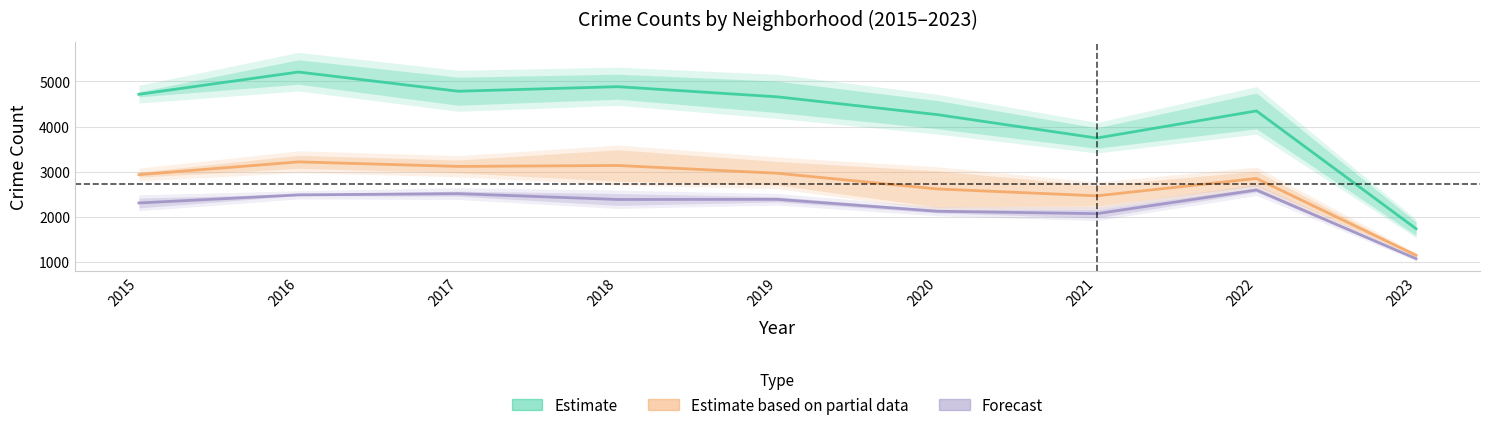

Which category has the highest value in the Forecast series?

2022